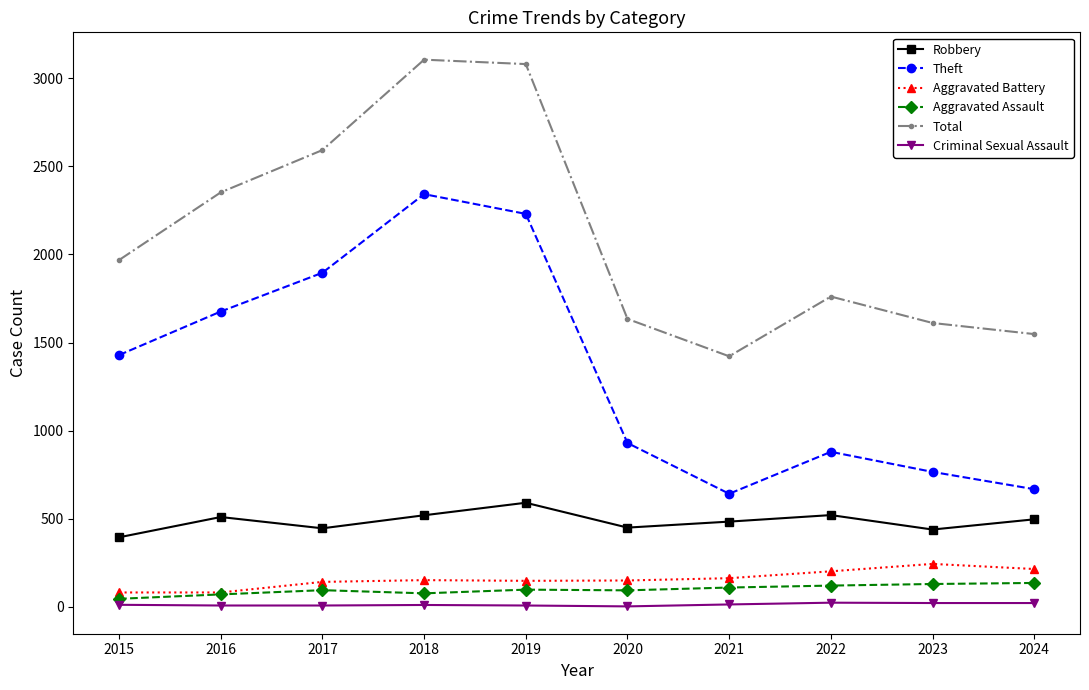

What is the difference between the maximum and minimum values in the Theft series?

1700